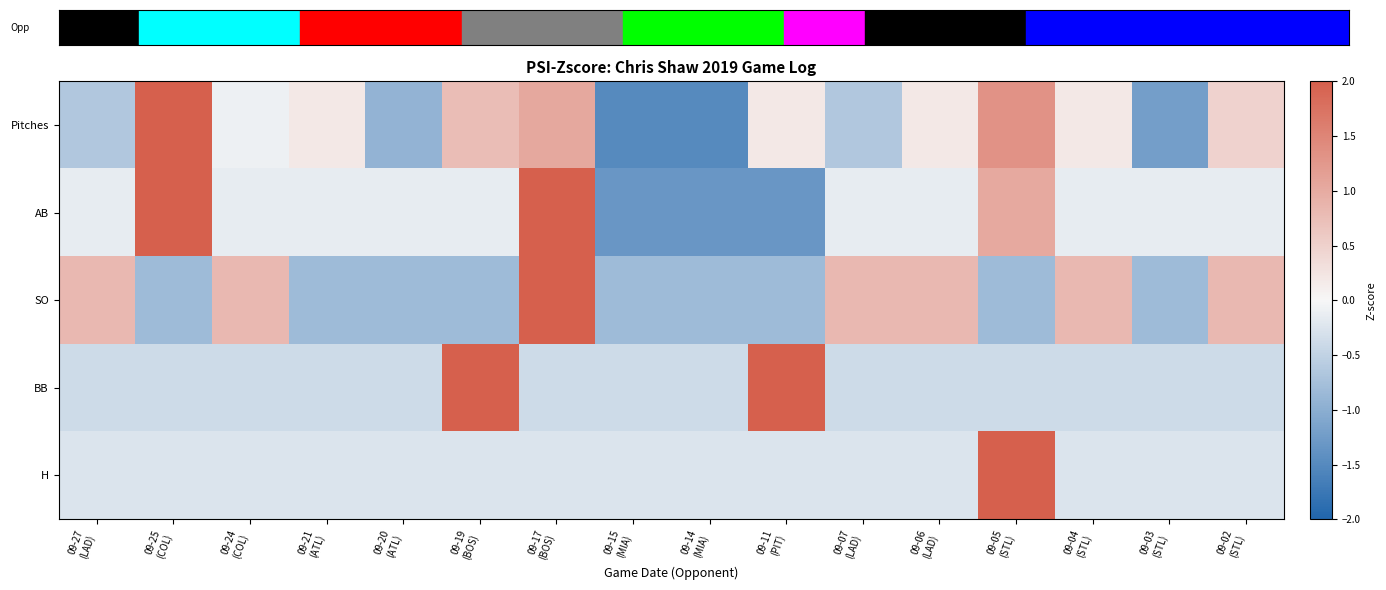

Count the number of data series in this chart.

5